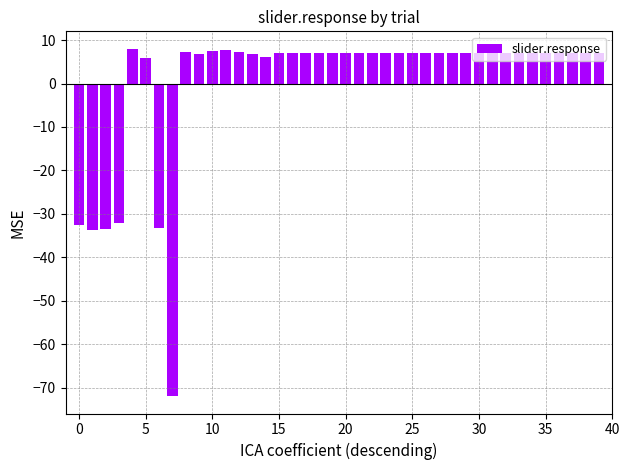

What is the difference between the maximum and minimum values?

80.0